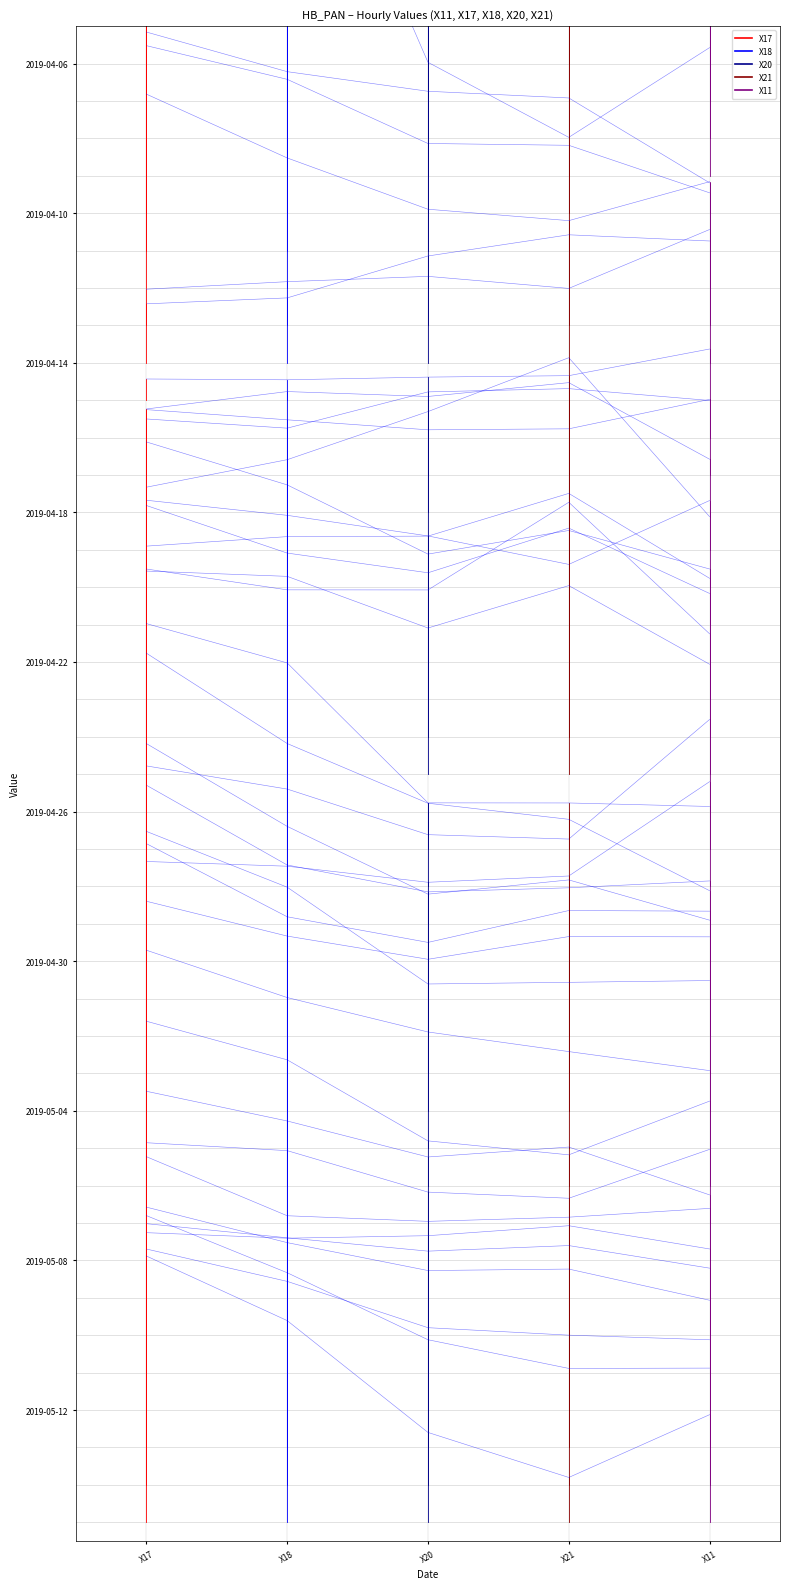

What is the maximum value for X21?

42.2